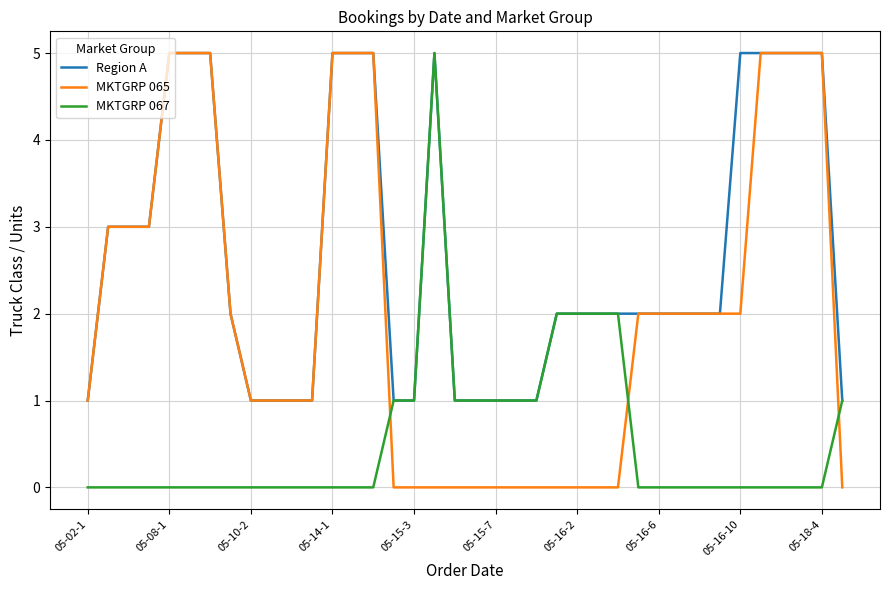

What is the maximum value for MKTGRP 067?

5